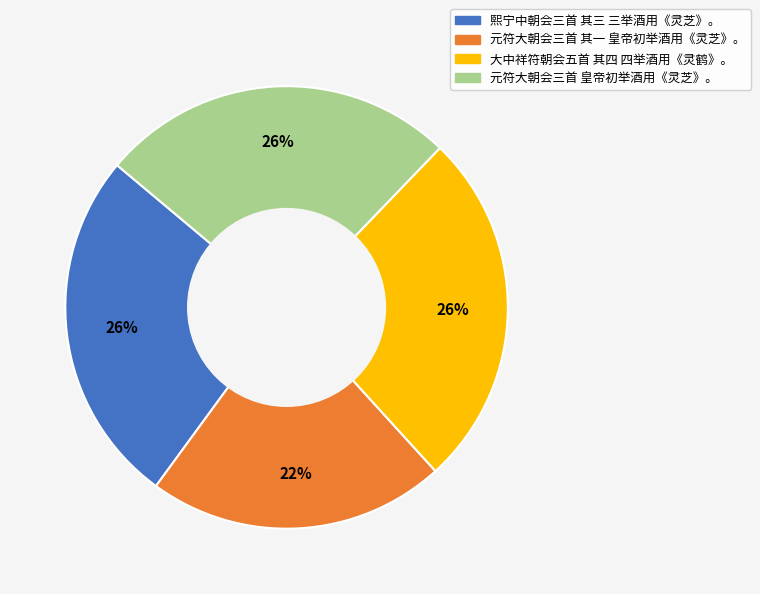

How many segments does this pie chart have?

4